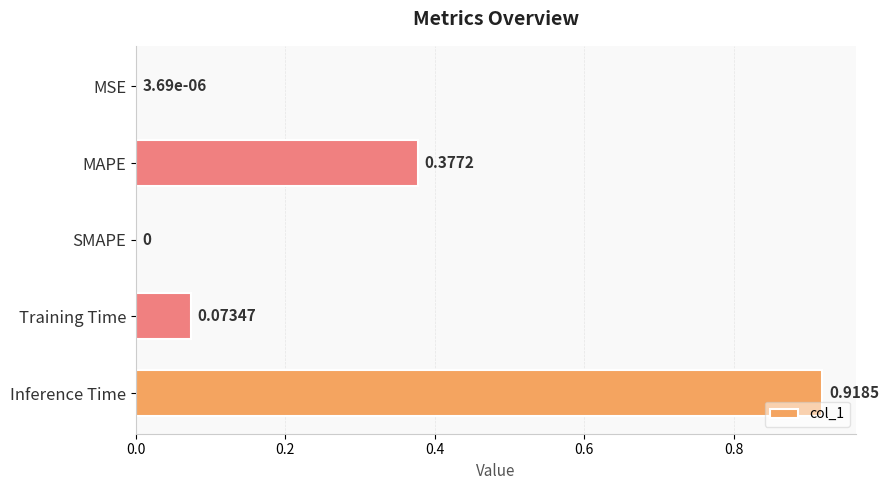

Which has a higher value, MAPE or SMAPE?

MAPE